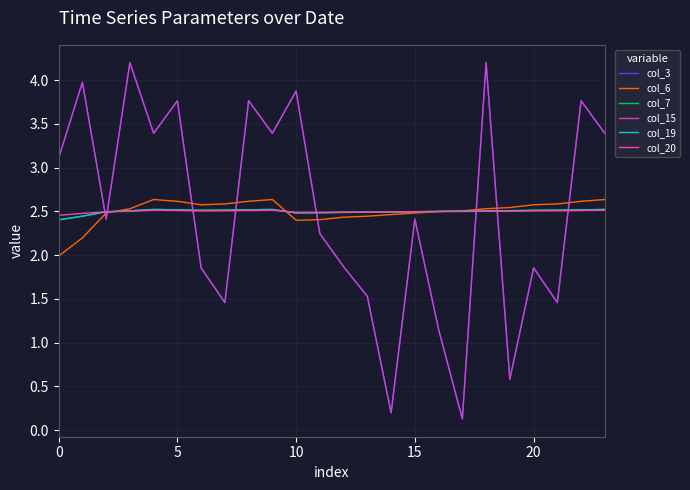

After their last crossing, which series has the higher values: col_19 or col_6?

col_6